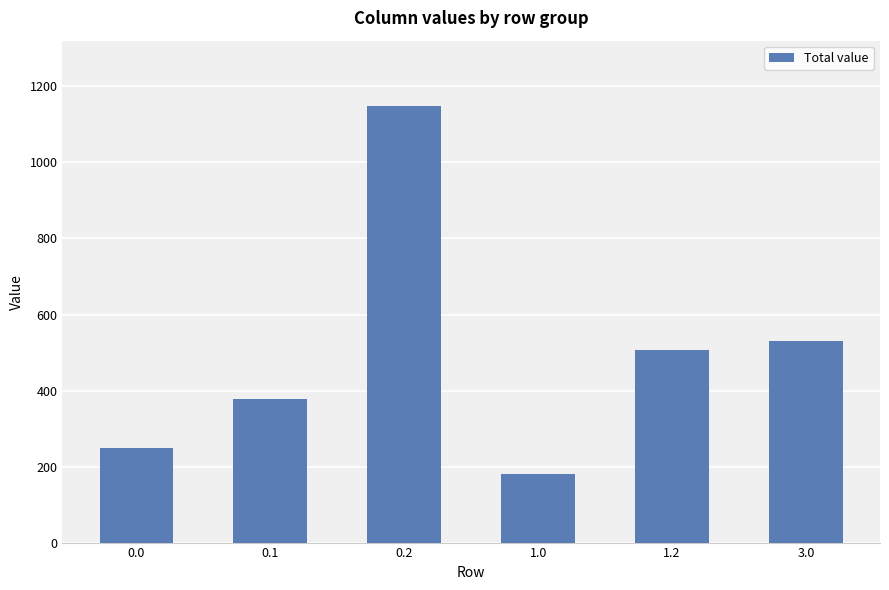

What is the greatest value displayed?

1148.2